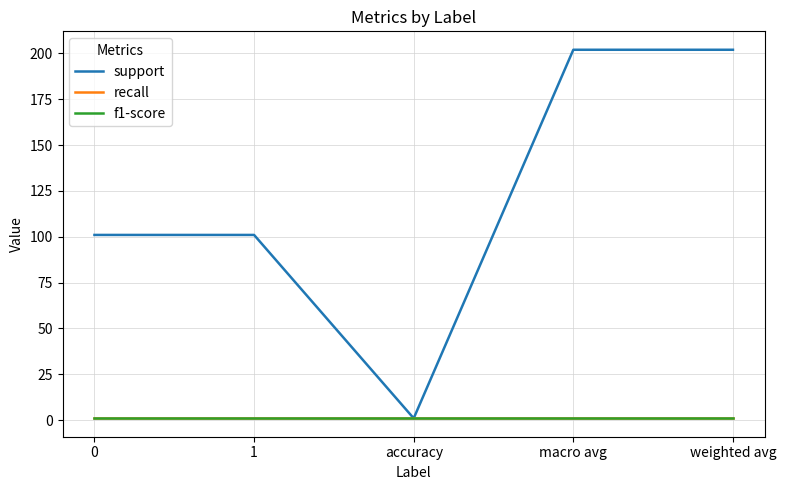

Is this an area chart (filled region under the line)?

No